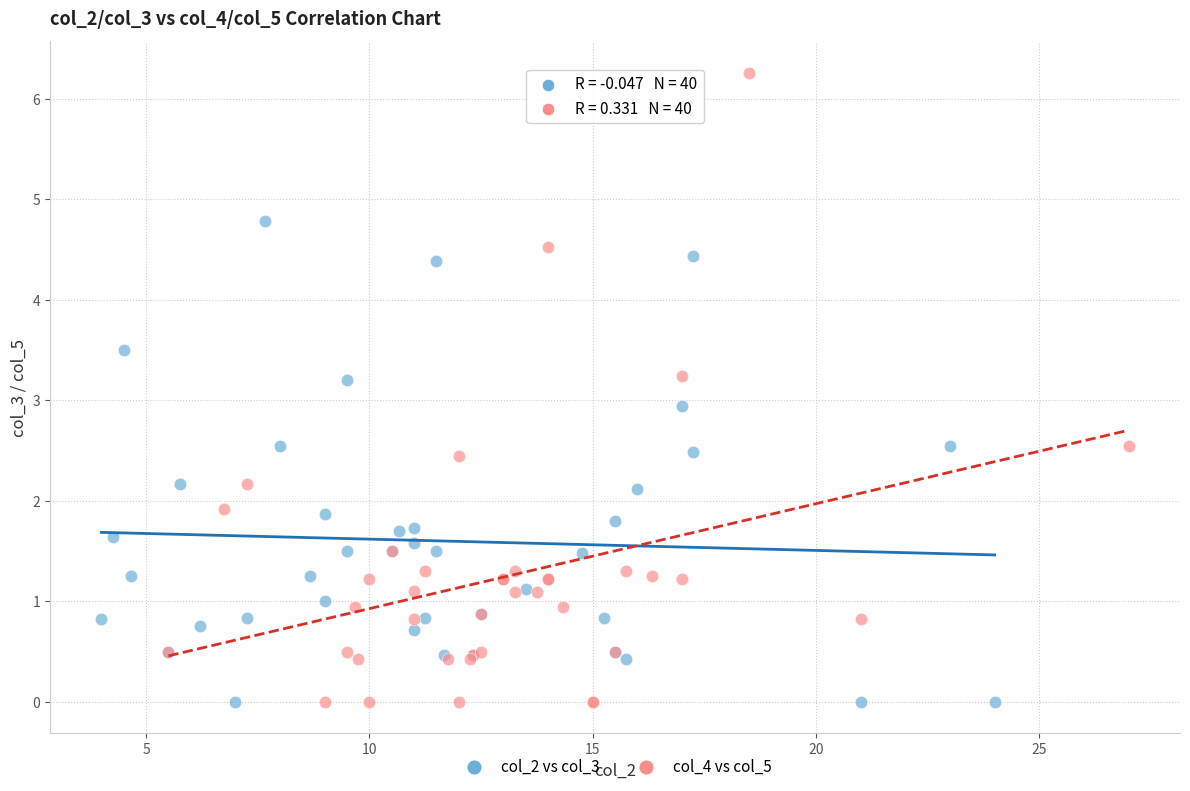

Which series has the widest spread of Y values?

col_4 vs col_5